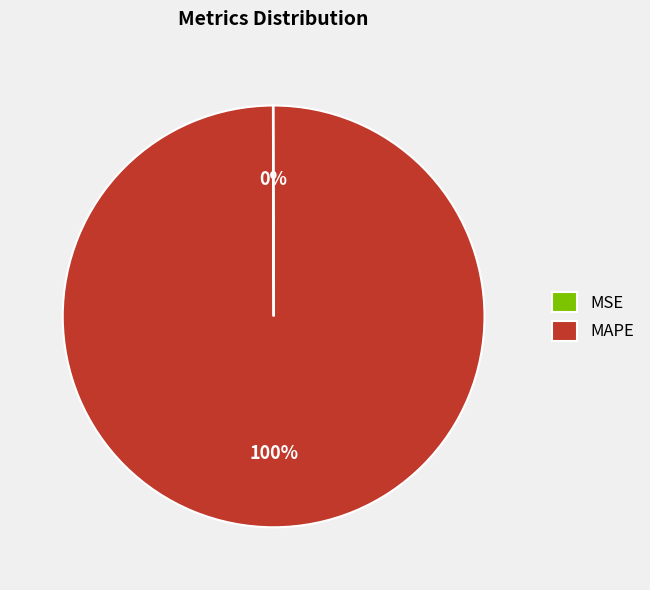

To the nearest percent, what percentage of the pie is MAPE?

100%